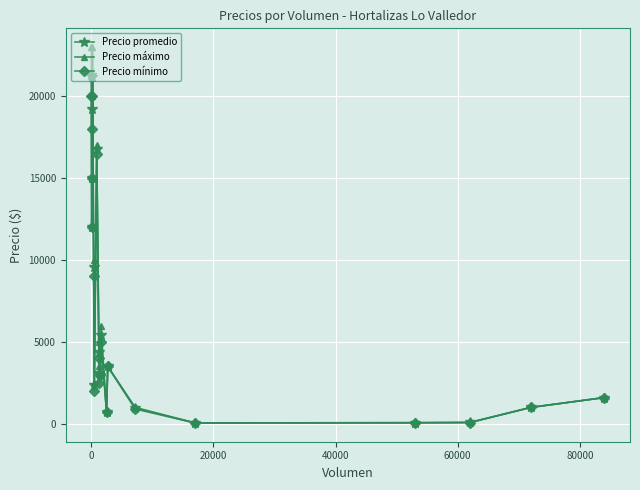

Count the number of data series in this chart.

3